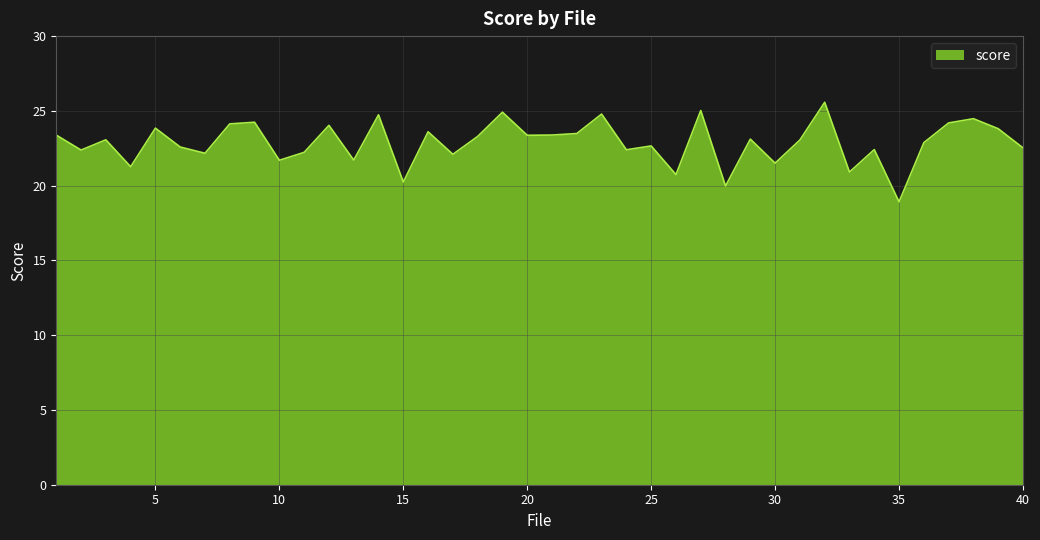

What is the maximum value shown in the chart?

25.6